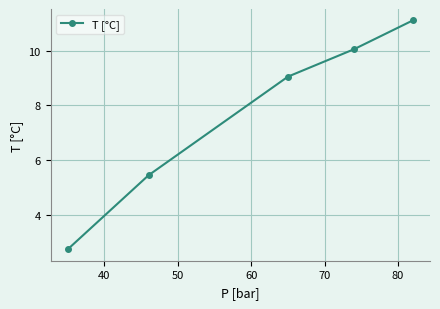

What is the greatest value displayed?

11.1